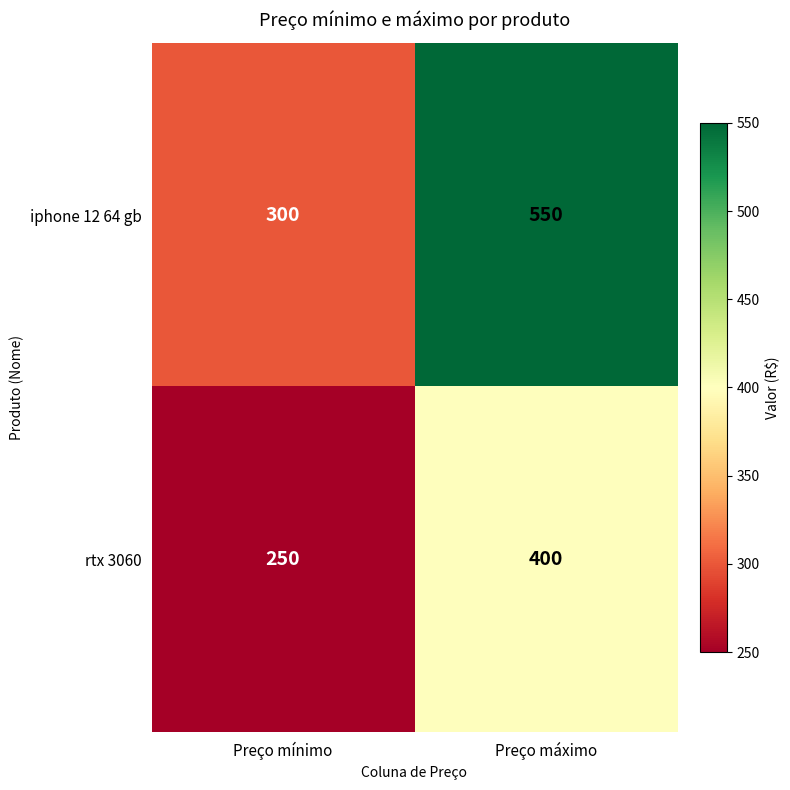

At which category is the sum across all series the highest?

Preço máximo